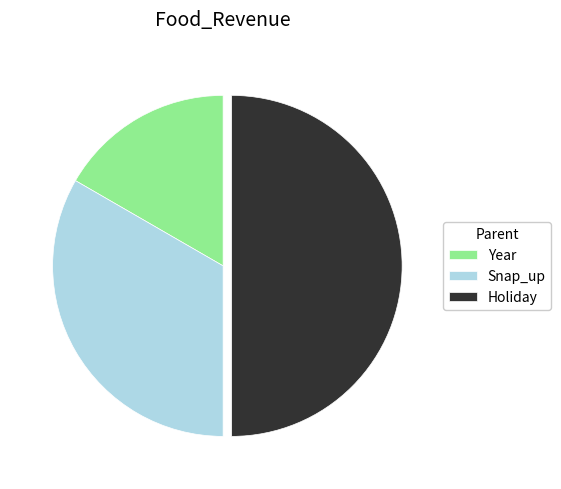

Does Snap_up account for over 50% of the chart?

No